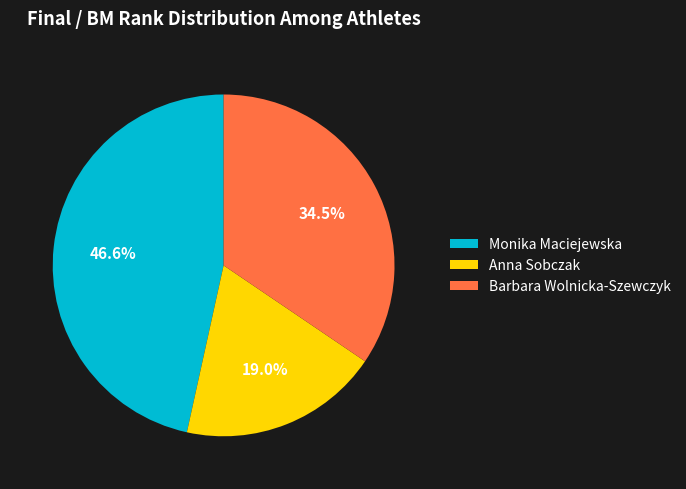

What is the largest slice in the pie chart?

Monika Maciejewska